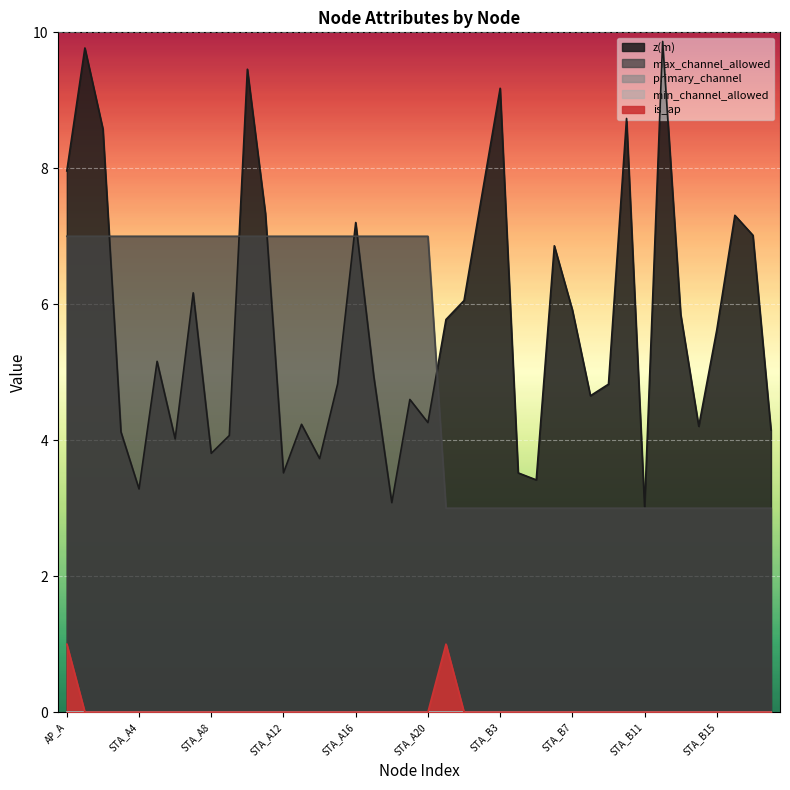

What is the average value of the max_channel_allowed series?

5.1